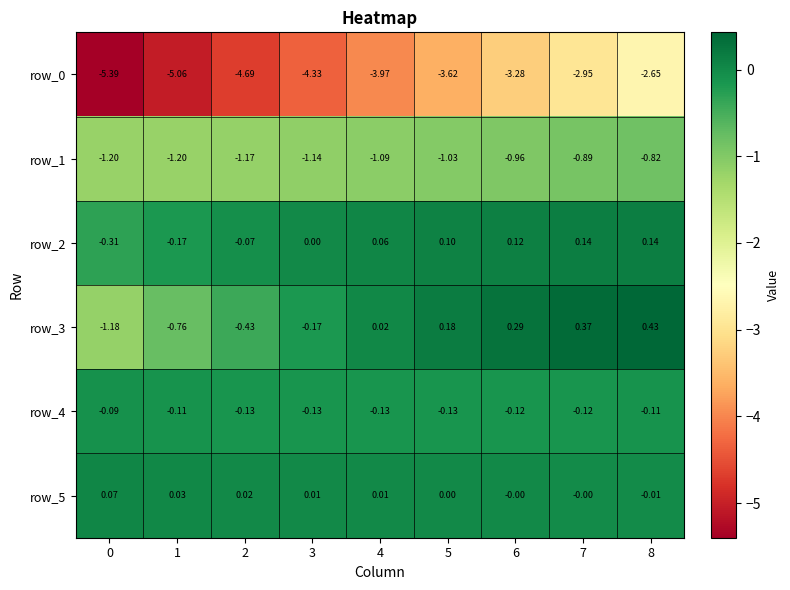

What is the difference between the second highest and minimum values in the row_1 series?

0.3